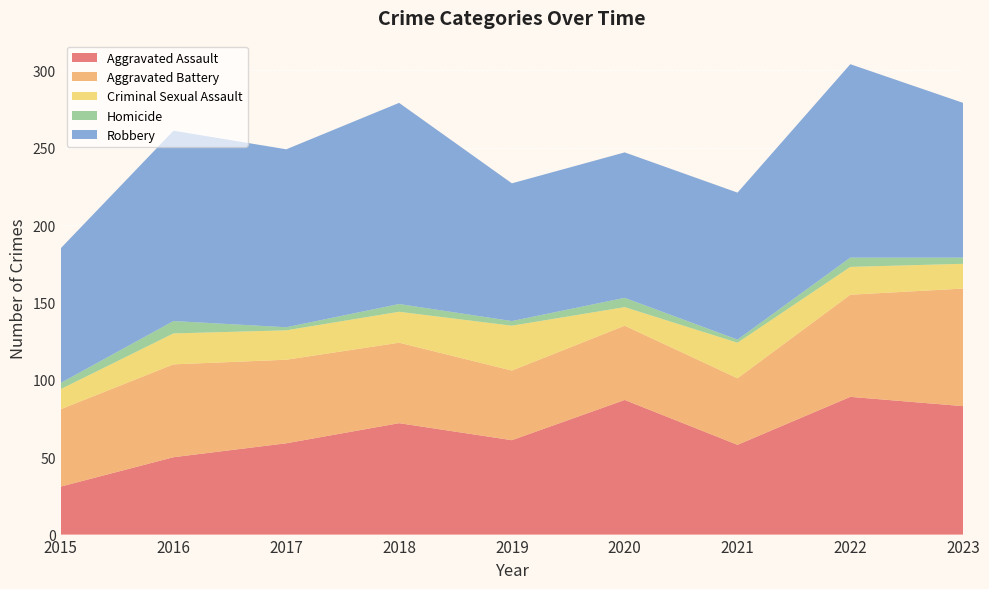

Reading left to right, list all the values displayed in this chart.

Aggravated Assault: 2015=31	2016=50	2017=59	2018=72	2019=61	2020=87	2021=58	2022=89	2023=83
Aggravated Battery: 2015=50	2016=60	2017=54	2018=52	2019=45	2020=48	2021=43	2022=66	2023=76
Criminal Sexual Assault: 2015=13	2016=20	2017=19	2018=20	2019=29	2020=12	2021=23	2022=18	2023=16
Homicide: 2015=4	2016=8	2017=2	2018=5	2019=3	2020=6	2021=2	2022=6	2023=4
Robbery: 2015=87	2016=123	2017=115	2018=130	2019=89	2020=94	2021=95	2022=125	2023=100